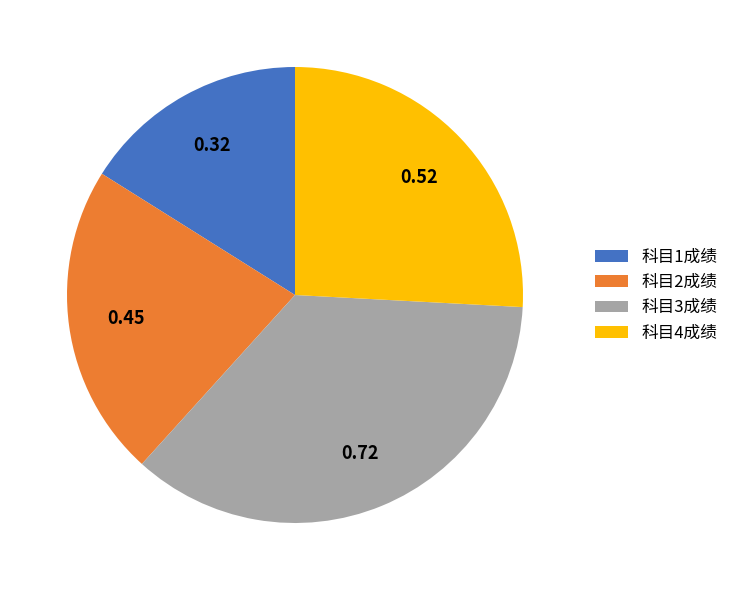

True or false: 科目4成绩 accounts for 21% of the total.

False